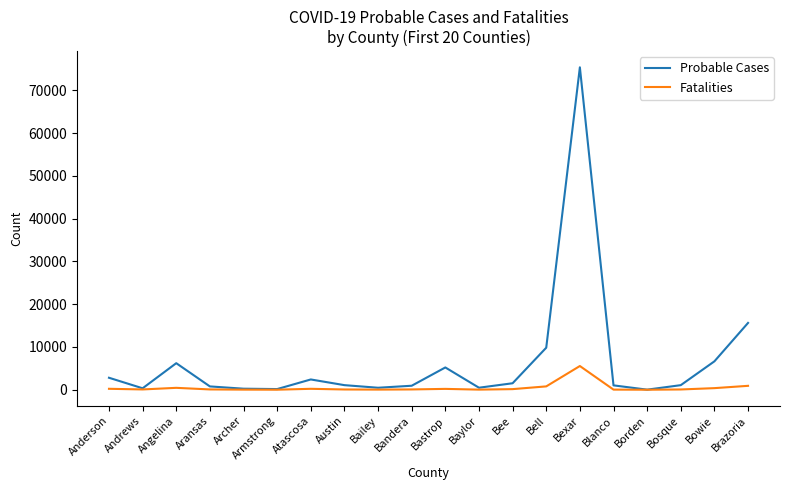

Does the chart display data point markers on the line(s)?

No